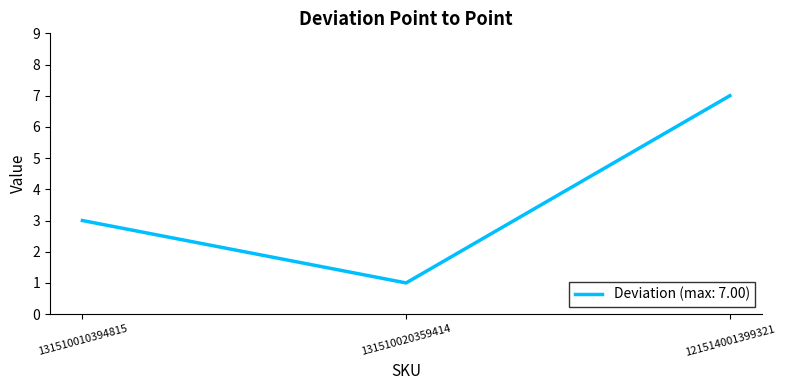

At which category does the chart reach its peak across all series?

121514001399321